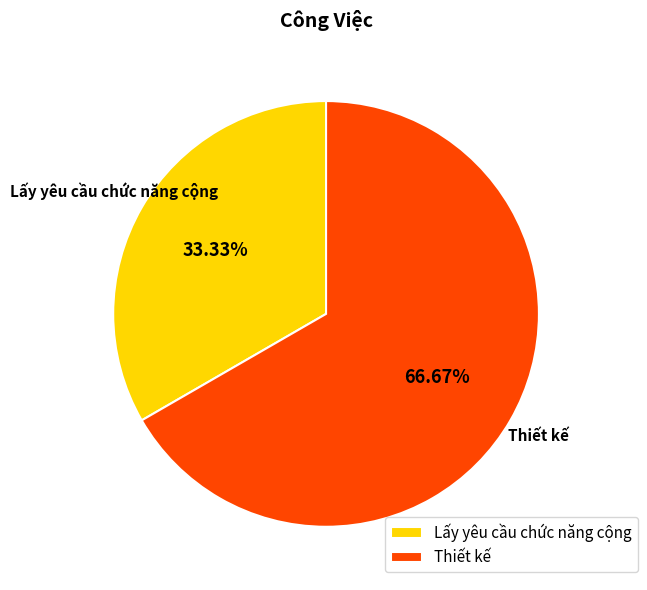

Count the number of slices in the pie.

2